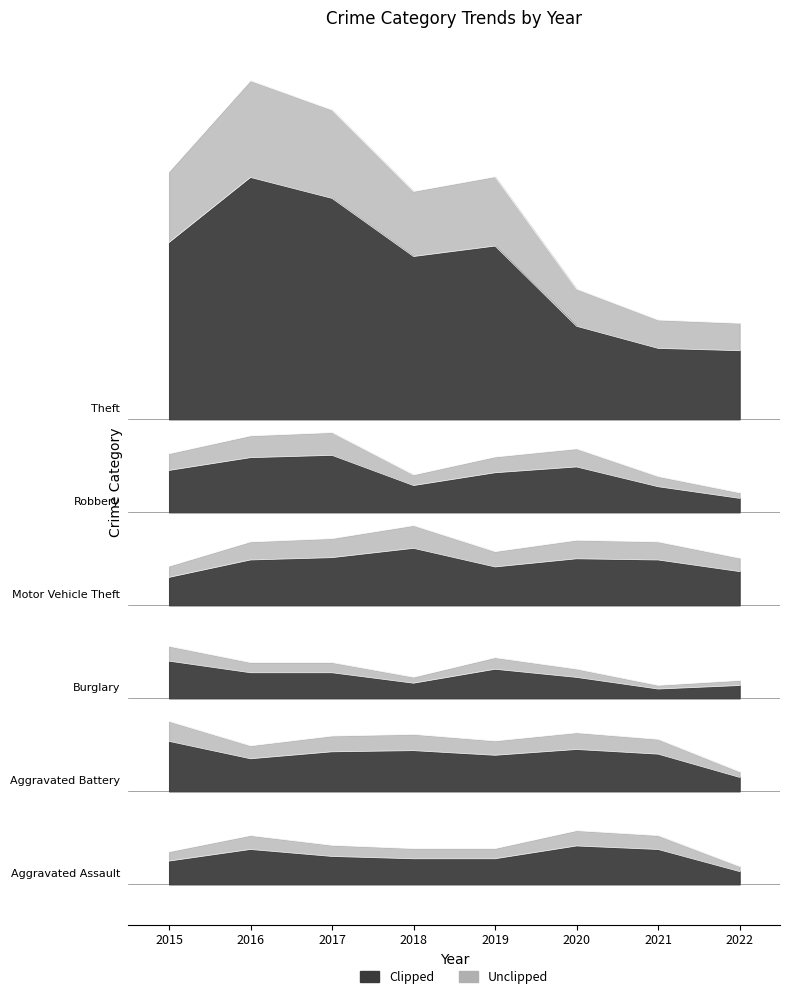

Is the value of Motor Vehicle Theft at 2020 greater than the value of Theft at 2020?

No